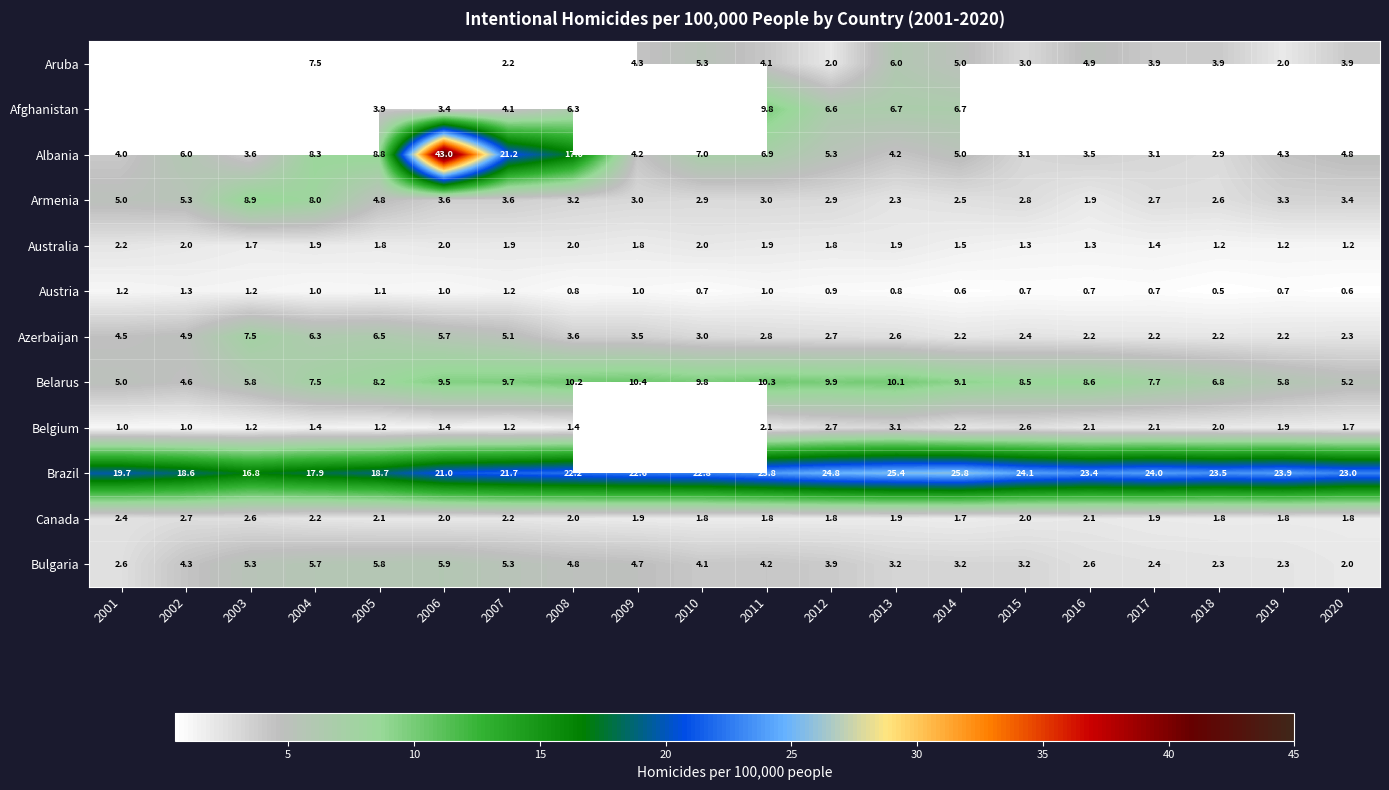

True or false: Australia has a value of 1.2 at 2020.

True